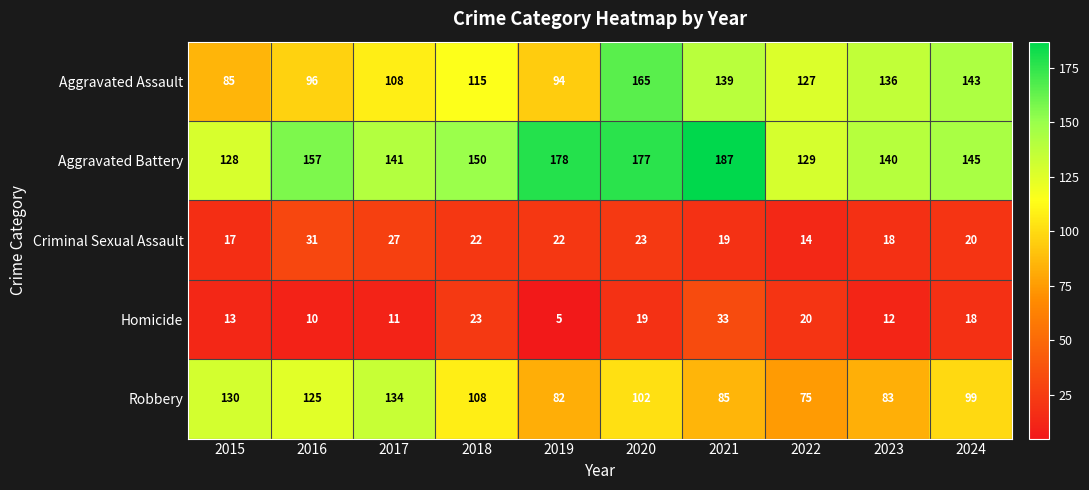

The Aggravated Assault series shows 127 at 2022. True or false?

True